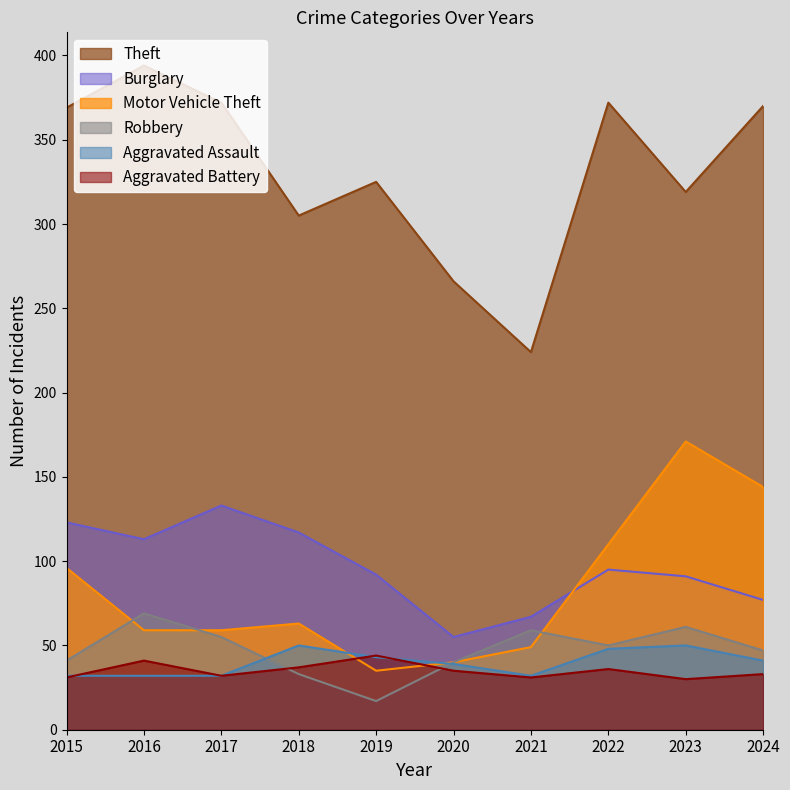

What is the spread (max minus min) of values at 2019?

308